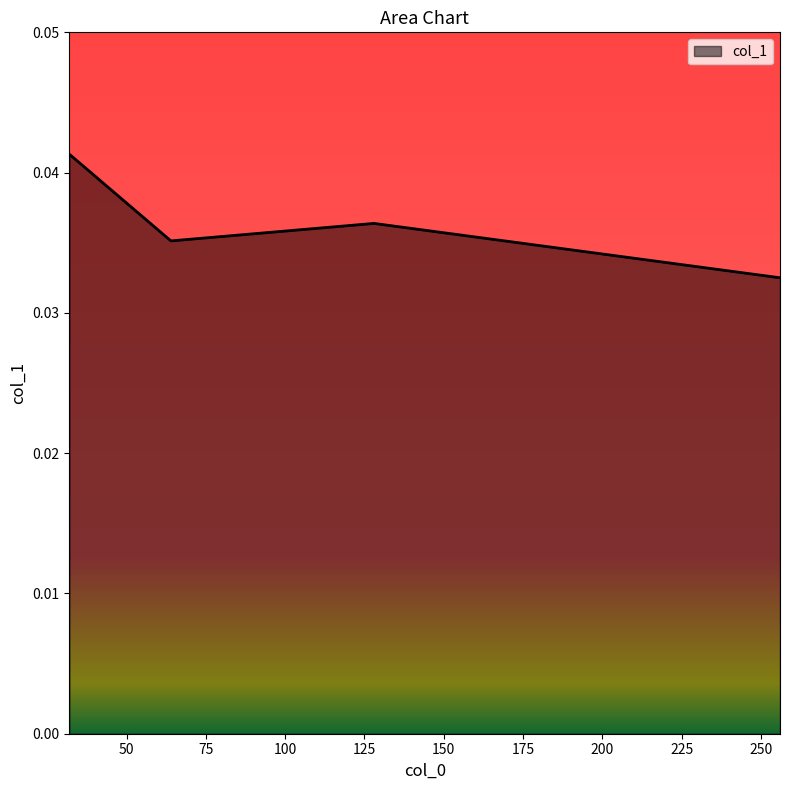

Does the chart display data point markers on the line(s)?

No